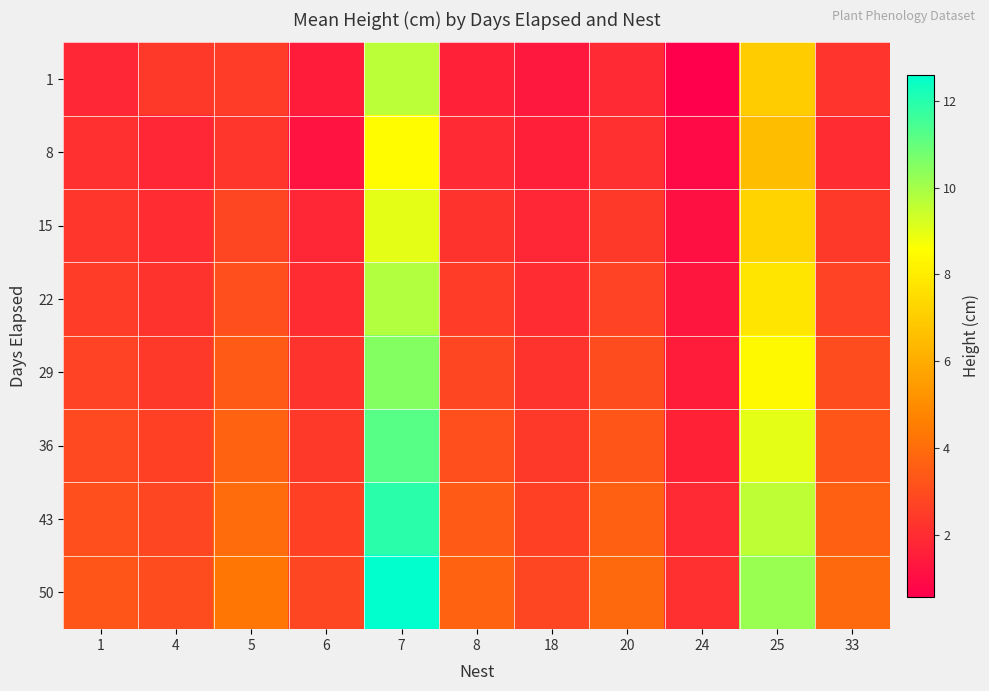

At which category is the sum across all series the highest?

7